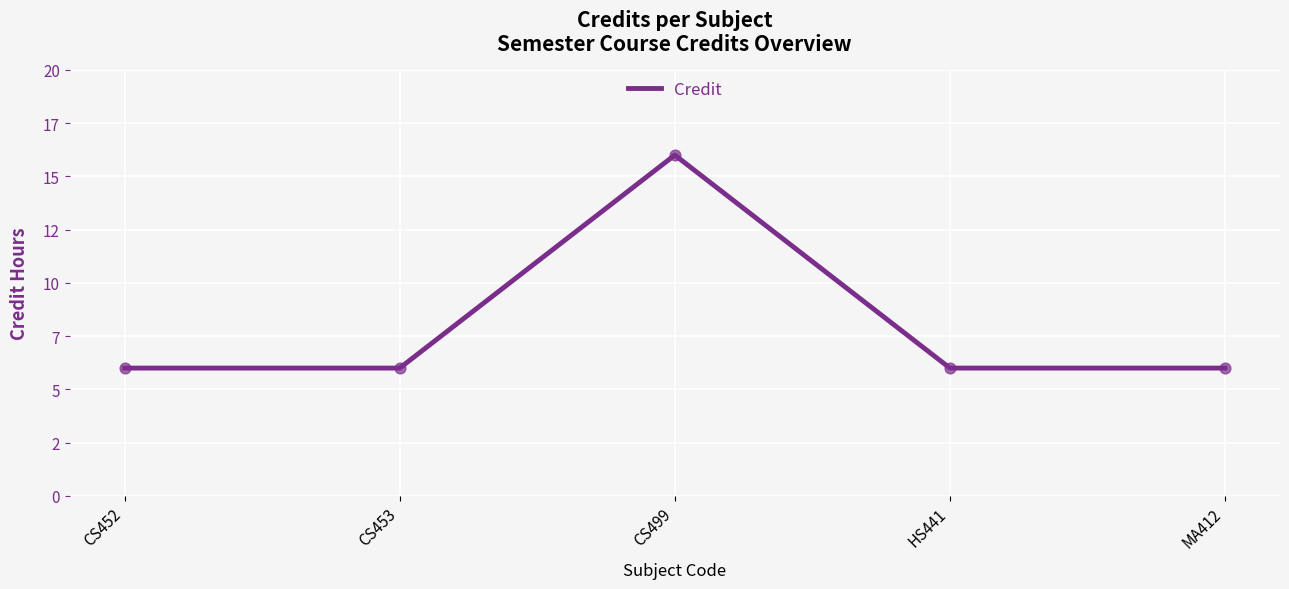

What is the ratio of the value at CS499 to the value at HS441?

2.7